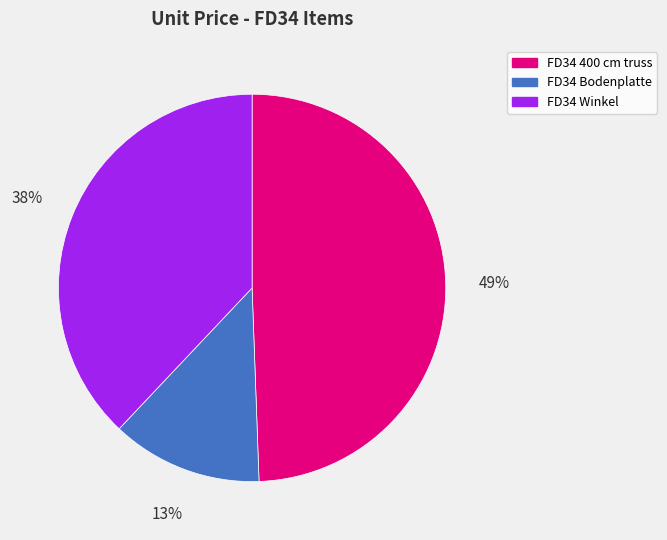

Count the number of slices in the pie.

3